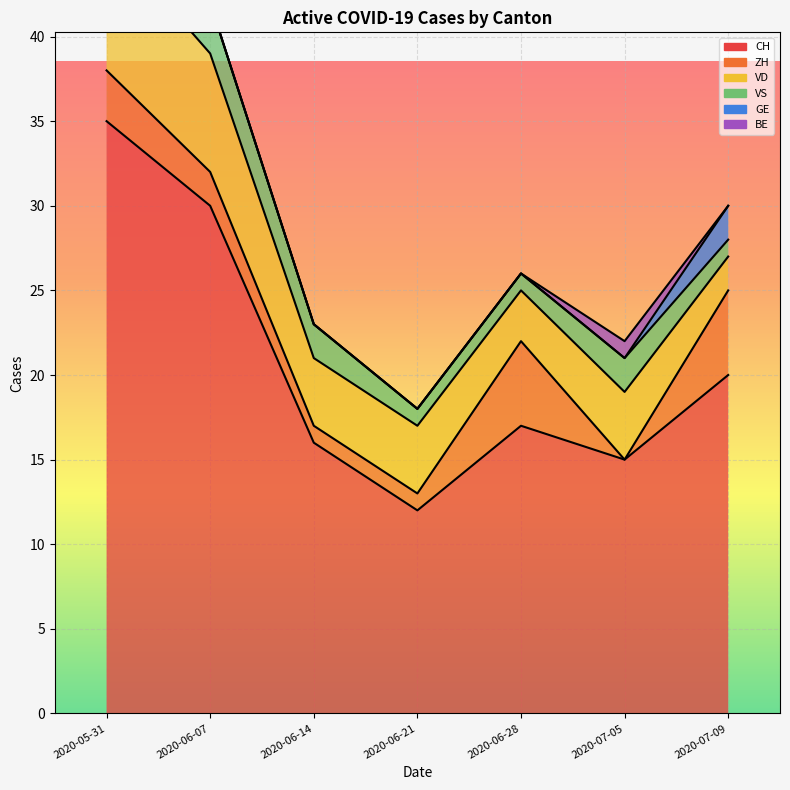

Is it true that VD equals 5 at 2020-06-28?

False